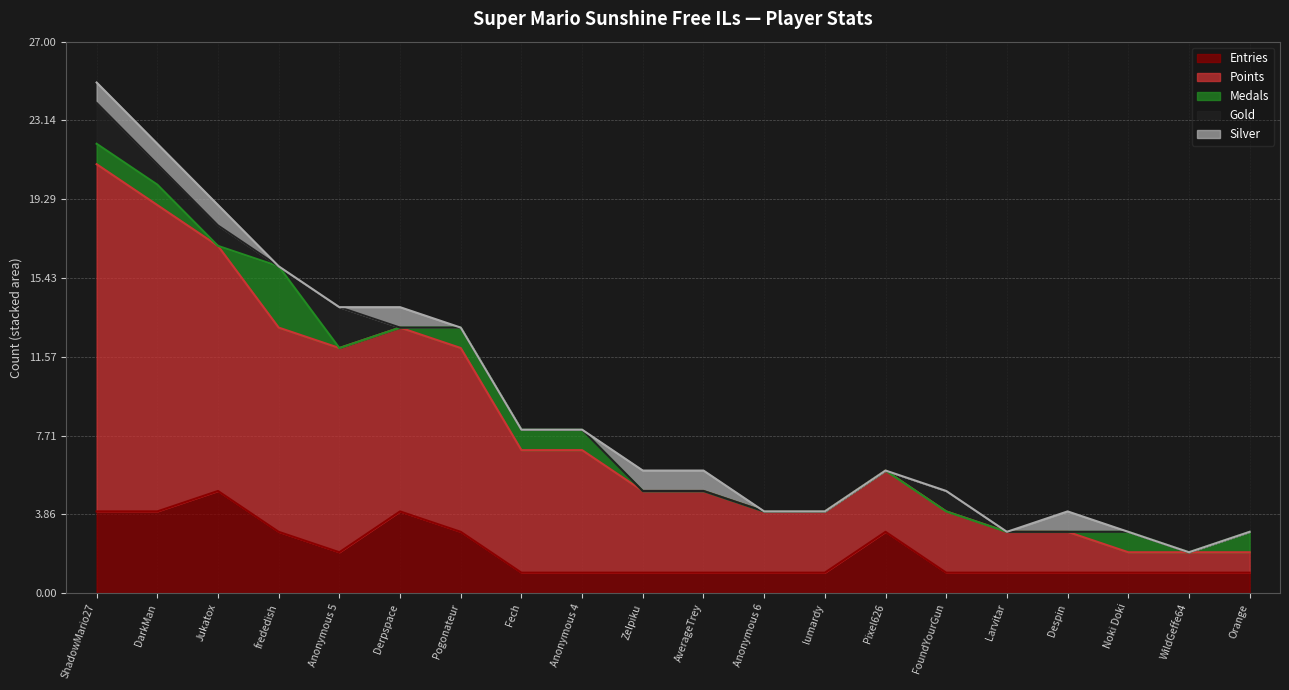

At which category is the sum across all series the highest?

ShadowMario27